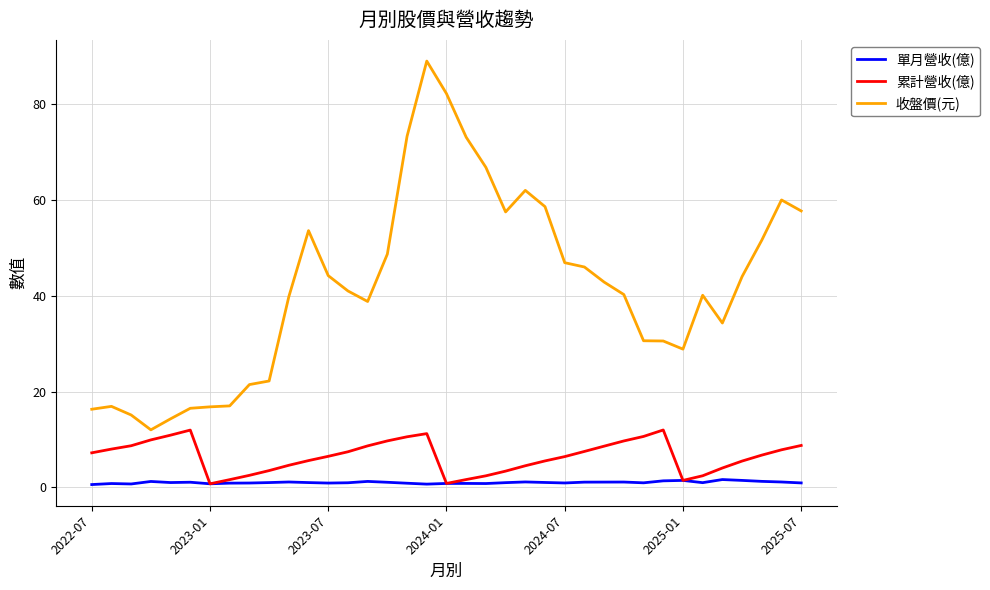

Which series has the largest range (max minus min)?

收盤價(元)